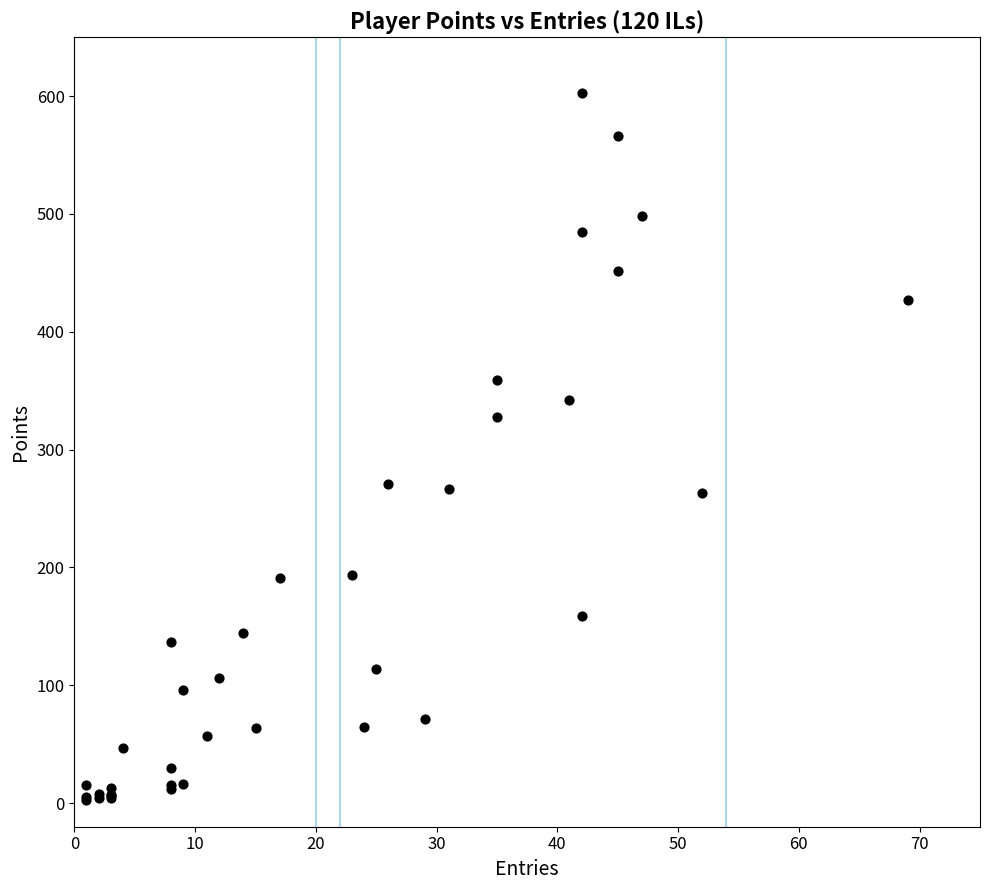

What Y value in the scatter plot is closest to 303?

328